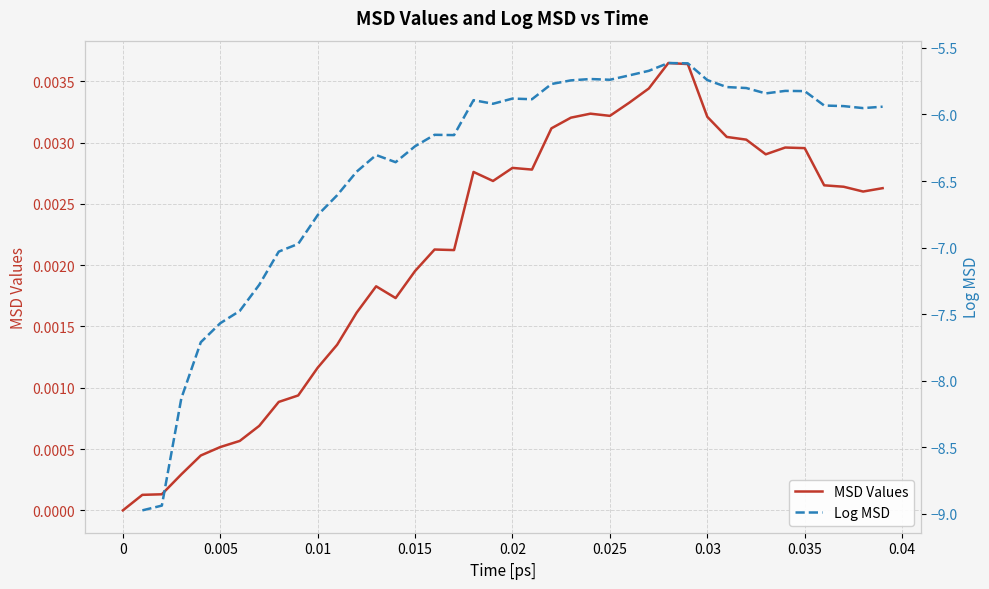

What is the label of the 26th point from the left?

0.025